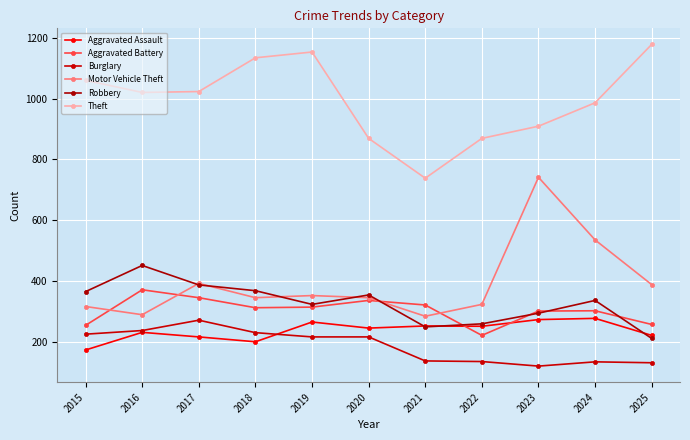

Count the number of categories in the chart.

11